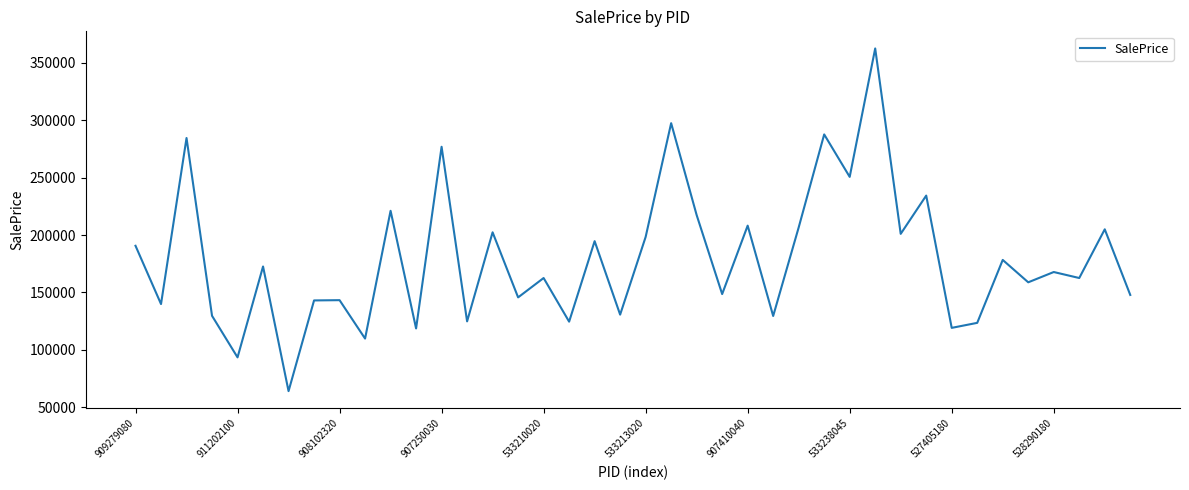

What is the smallest value displayed?

63960.0